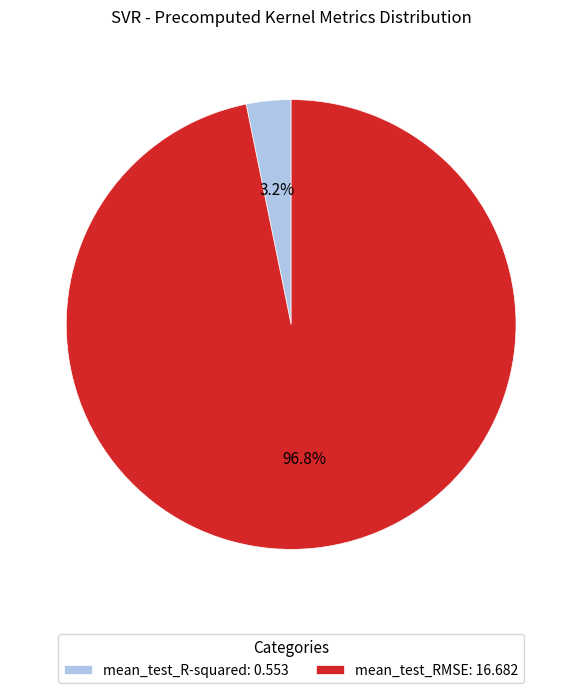

What percentage is the mean_test_R-squared slice, to the nearest percent?

3%